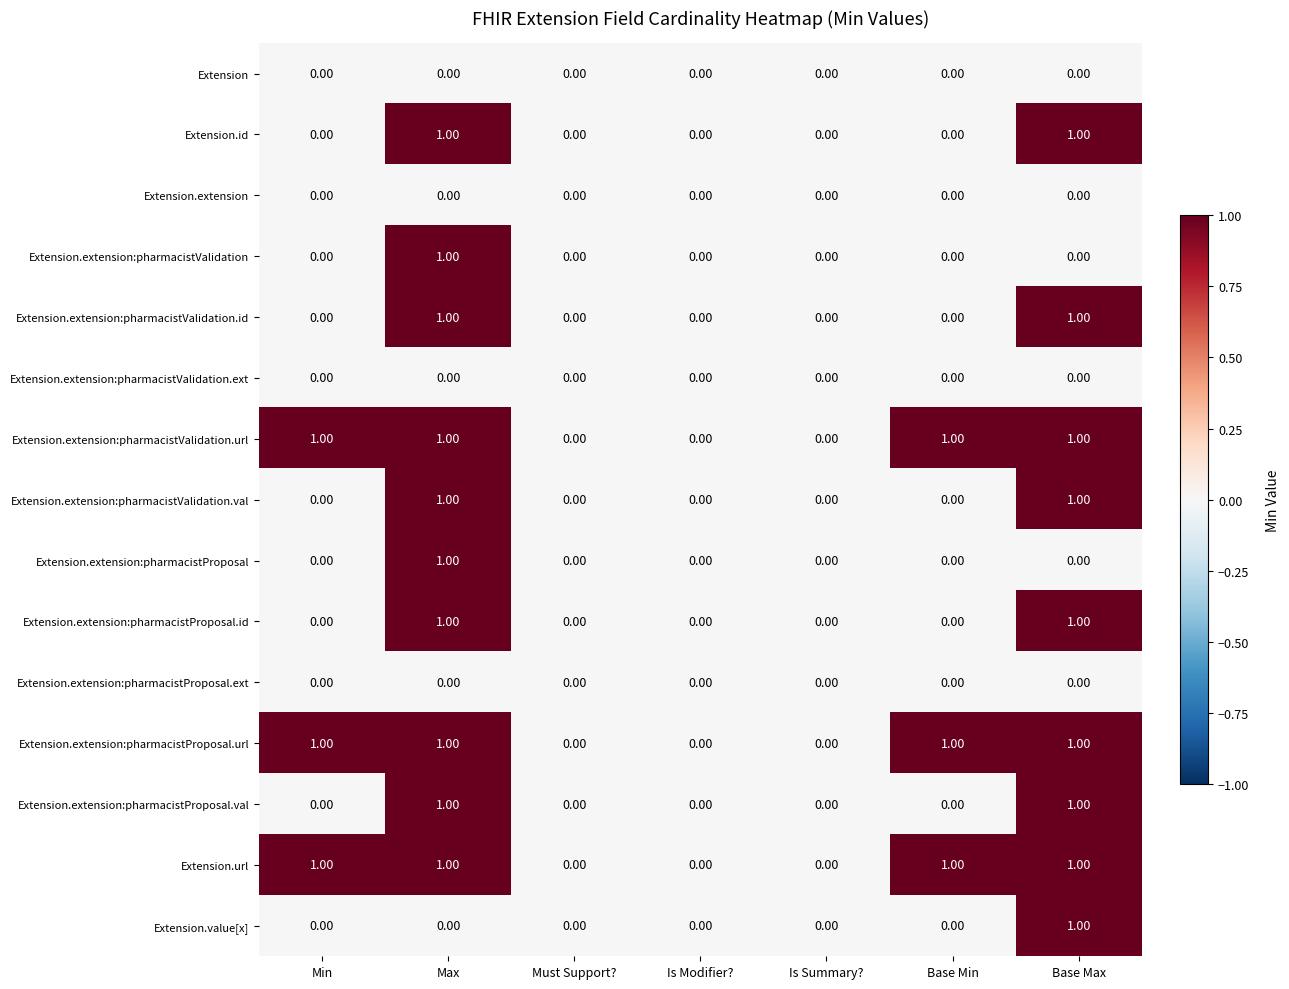

How many values in Extension.extension:pharmacistProposal.id are above zero?

2